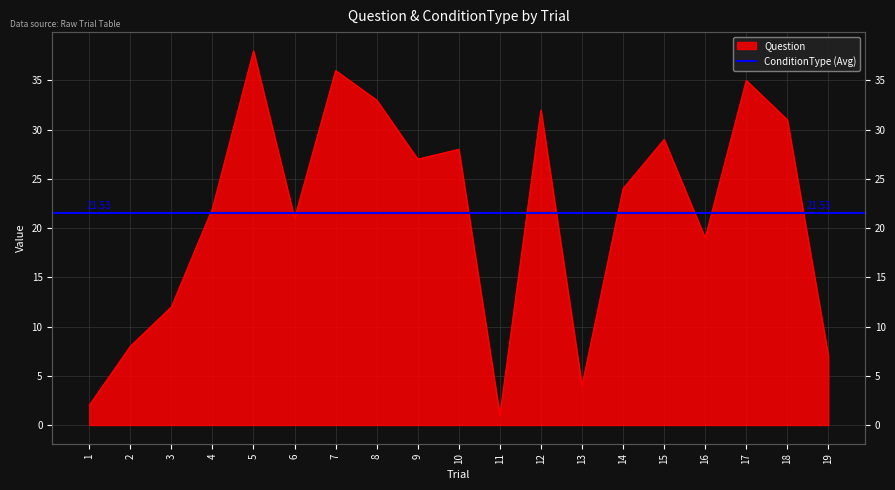

At which label does the data first exceed 24?

5